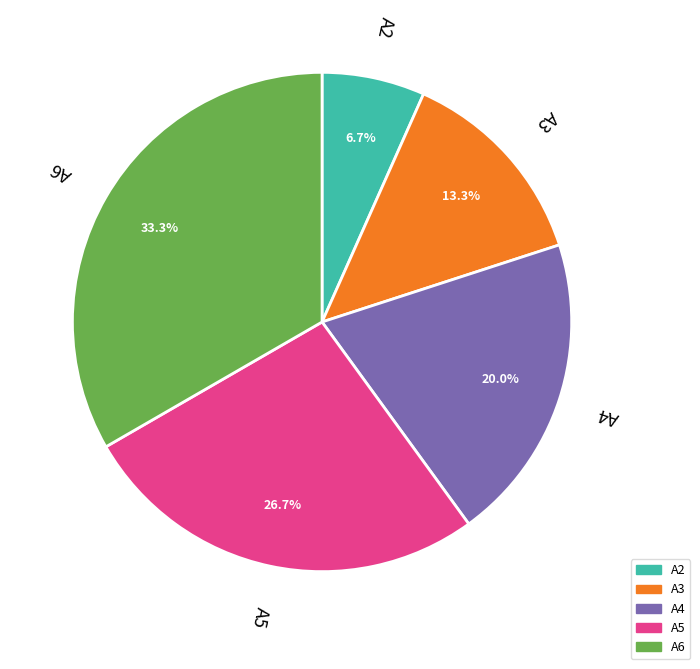

How many slices are in this pie chart?

5